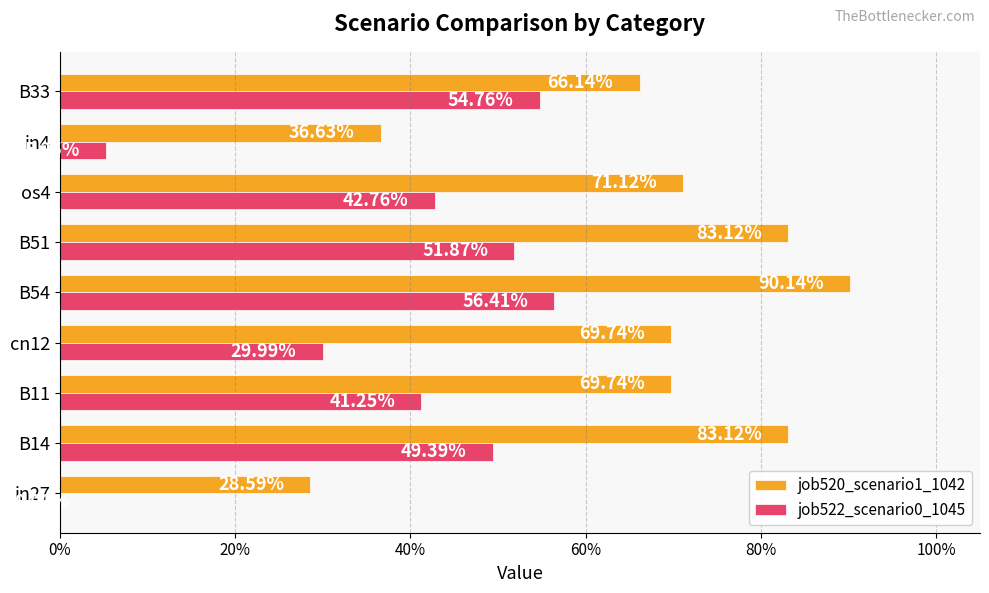

Rank the series by their maximum value, from highest to lowest.

job520_scenario1_1042, job522_scenario0_1045